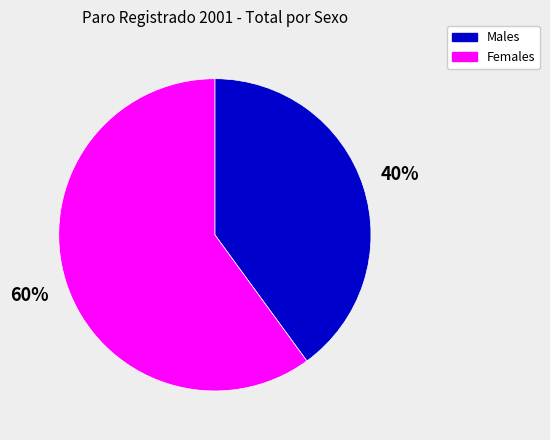

Rank the categories by value from lowest to highest.

Males, Females